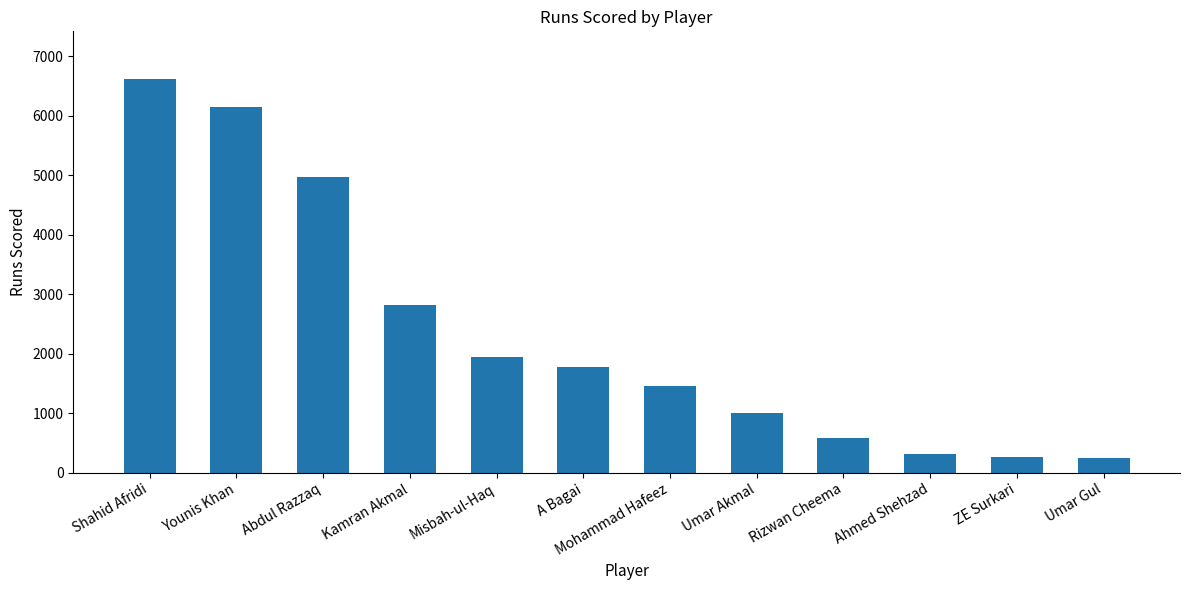

Between A Bagai and Mohammad Hafeez, which is larger?

A Bagai